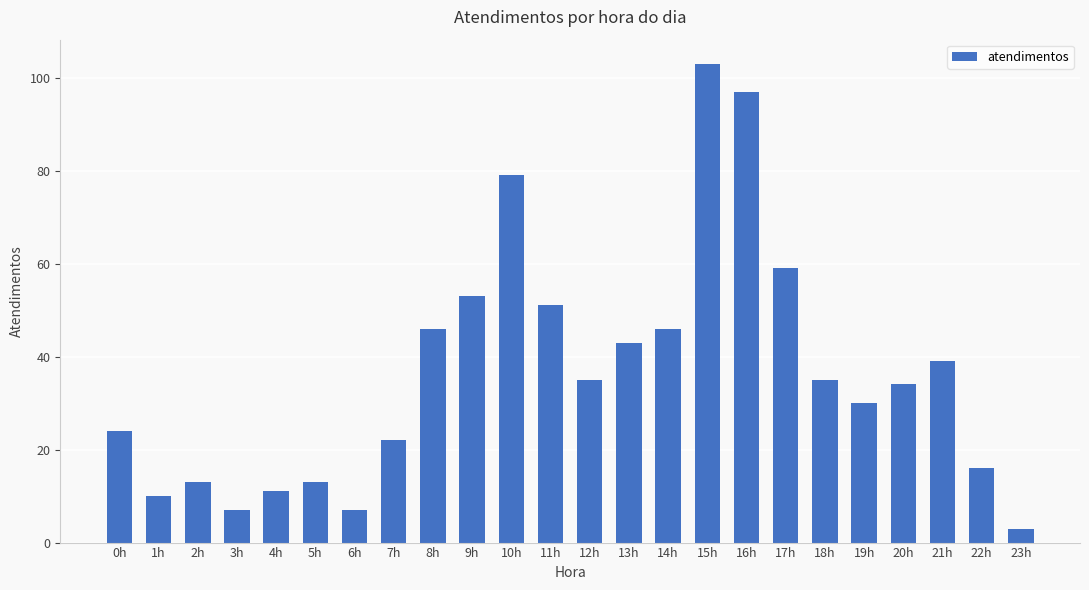

What is the change in value from 21h to 22h?

-23